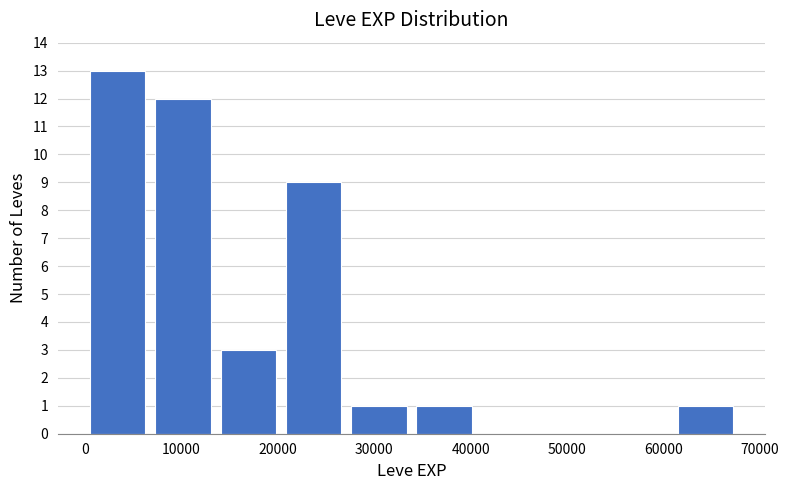

Reading left to right, list every bar in this chart as the range it spans on the x-axis followed by its height. Neither the bar edges nor the heights are printed on the chart, so give them approximately, as read against the axes.

0 to 7000: 13
7000 to 14000: 12
14000 to 20000: 3
20000 to 27000: 9
27000 to 34000: 1
34000 to 41000: 1
41000 to 47000: 0
47000 to 54000: 0
54000 to 61000: 0
61000 to 68000: 1